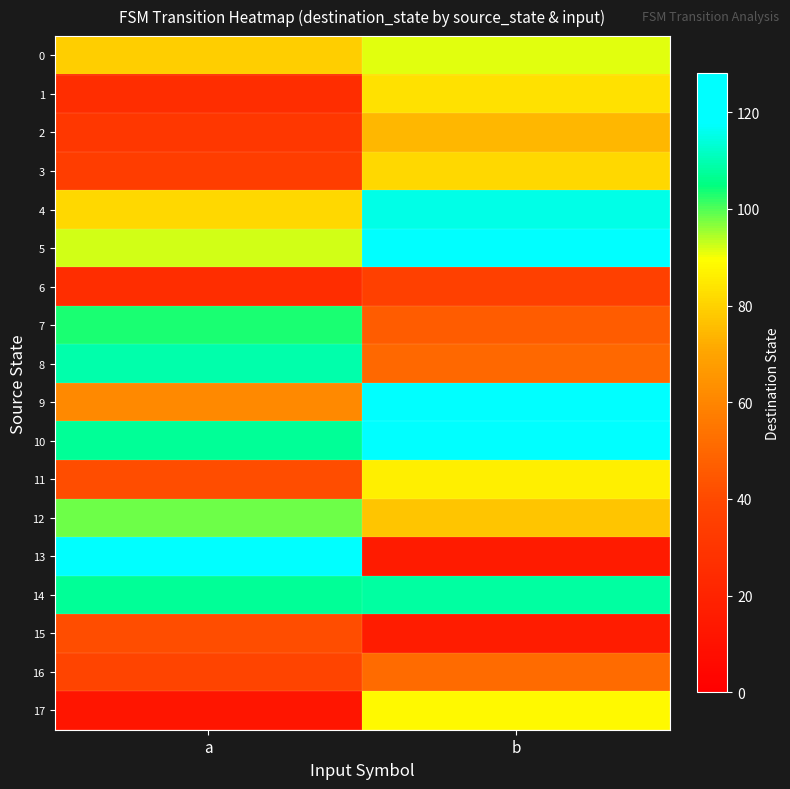

Reading right to left, extract all data points from this chart.

0: b=91	a=79
1: b=83	a=25
2: b=74	a=31
3: b=81	a=34
4: b=115	a=81
5: b=126	a=92
6: b=36	a=25
7: b=46	a=103
8: b=50	a=109
9: b=127	a=61
10: b=127	a=107
11: b=86	a=41
12: b=77	a=98
13: b=15	a=118
14: b=108	a=107
15: b=16	a=41
16: b=51	a=38
17: b=88	a=12